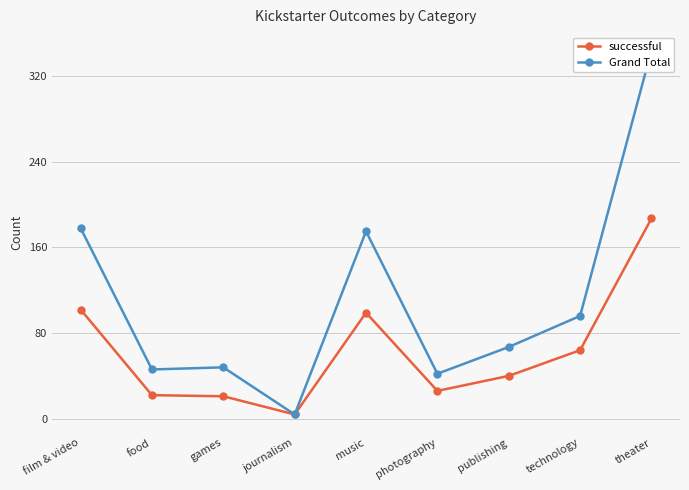

What is the label of the 4th point from the right?

photography